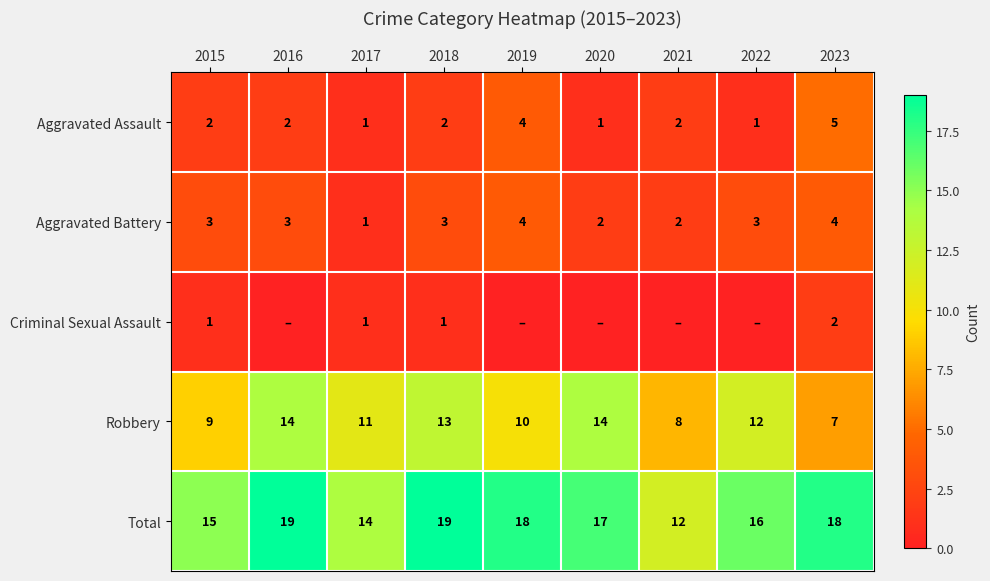

What is the maximum value shown in the chart?

19